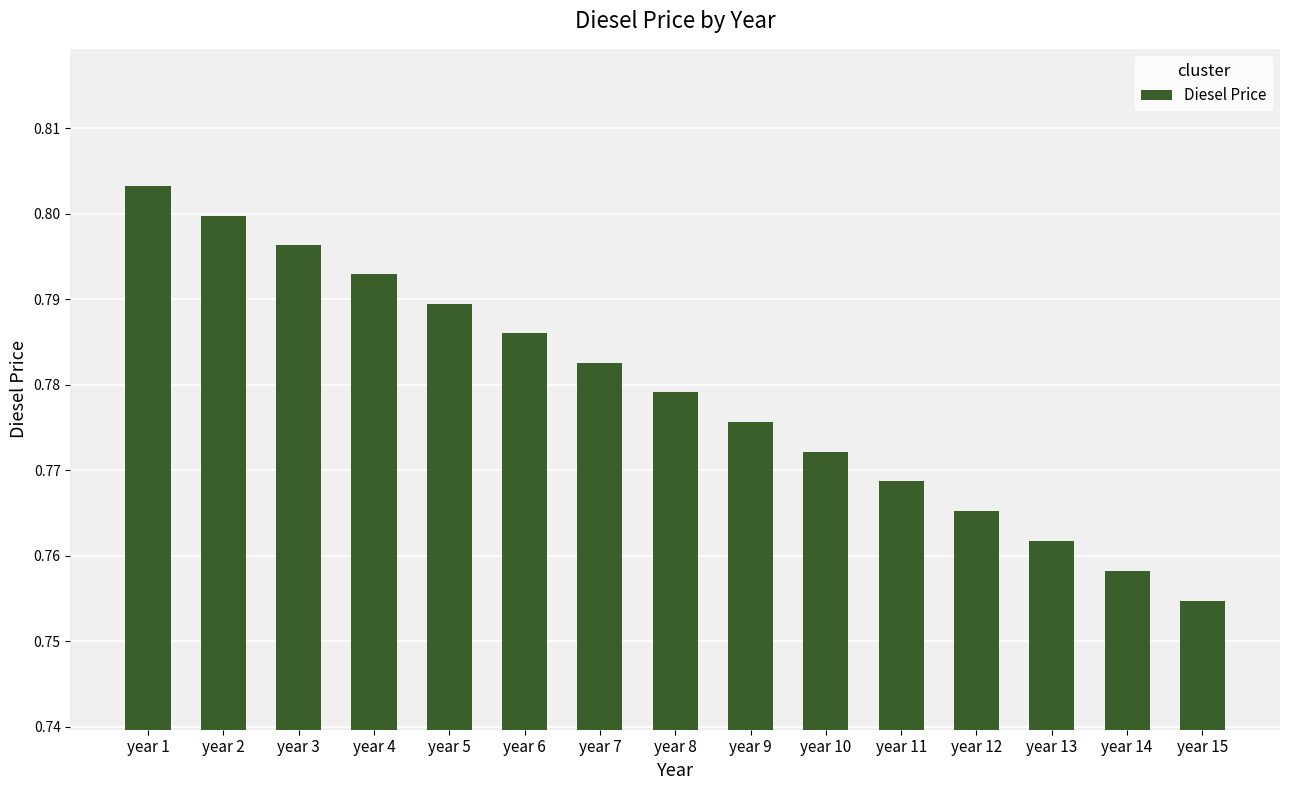

Which has a higher value, year 14 or year 1?

year 1